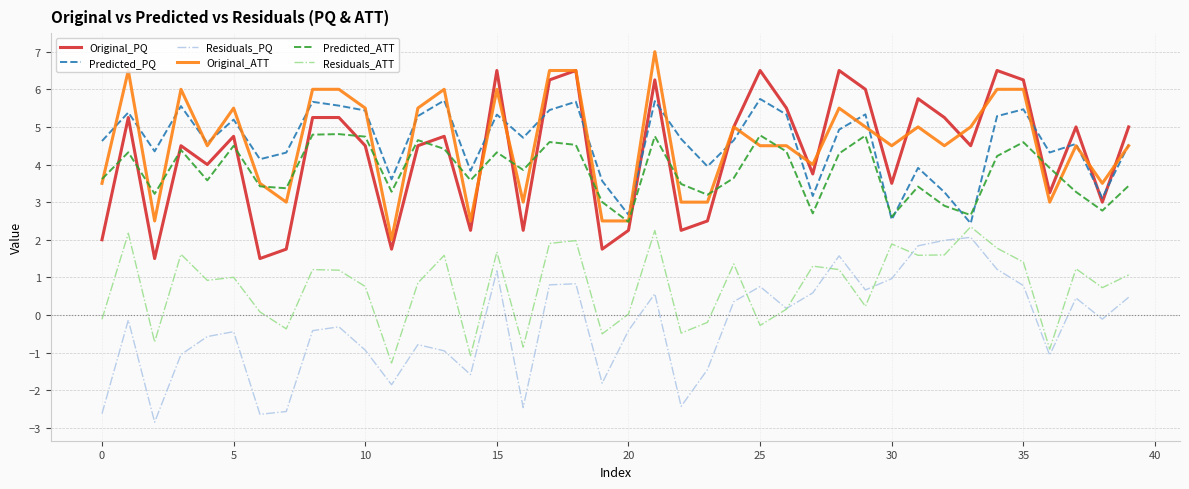

True or false: Residuals_PQ and Original_ATT intersect in this chart.

False